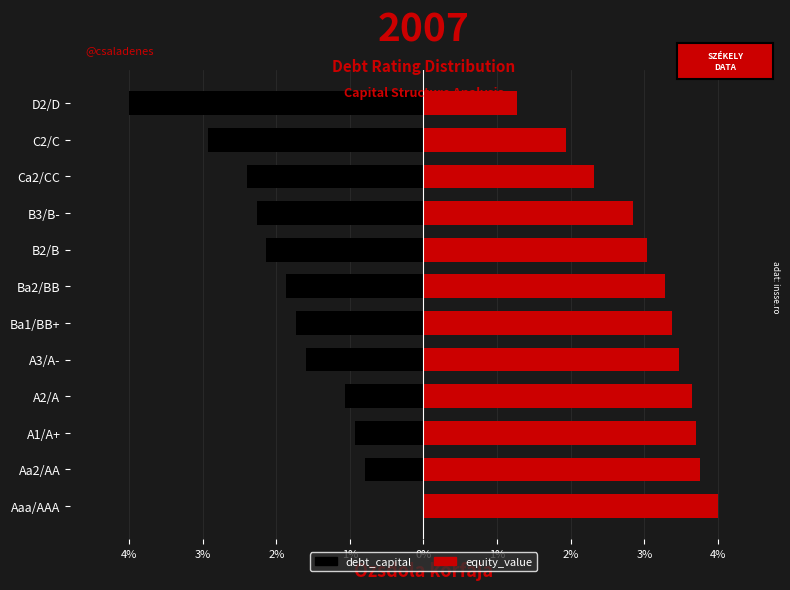

Which series has the largest total across all categories?

equity_value